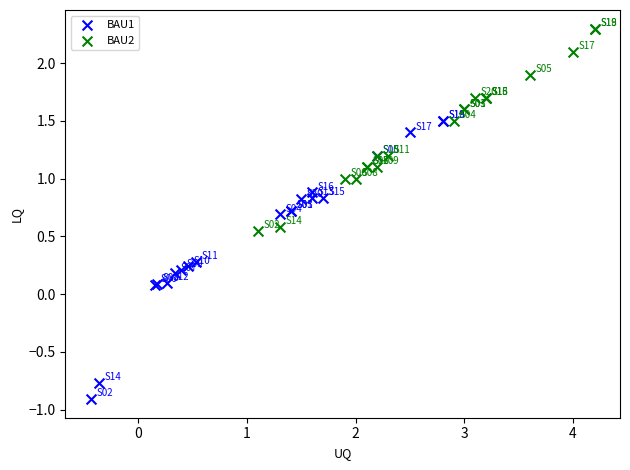

Which series has the largest Y range (max minus min)?

BAU1